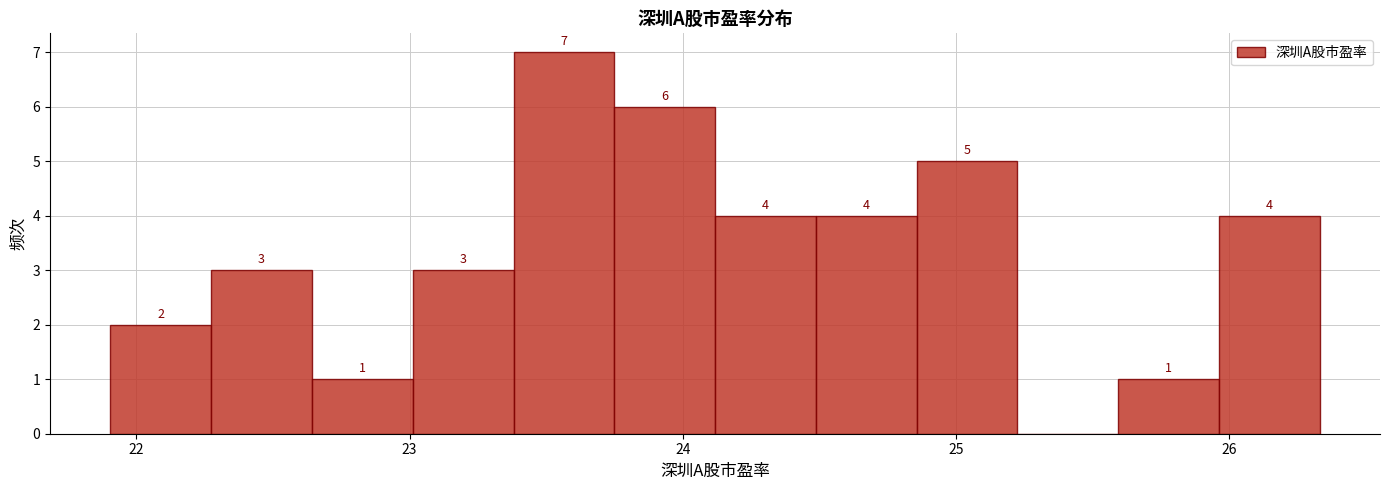

Read against the x-axis, roughly where is the centre of the tallest bar?

23.6